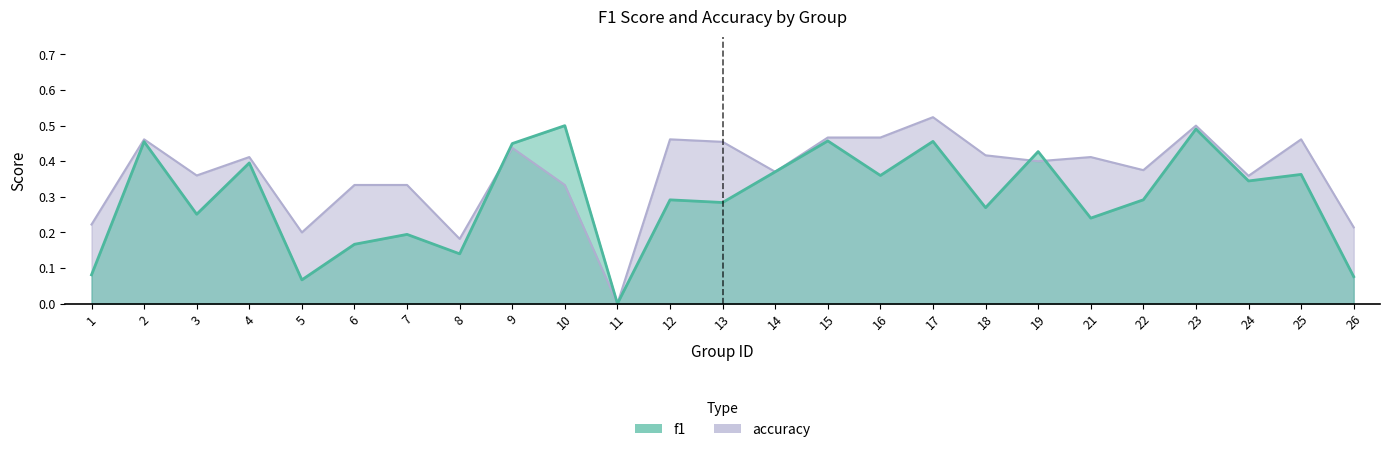

Is it true that accuracy equals 0.4 at 22?

True